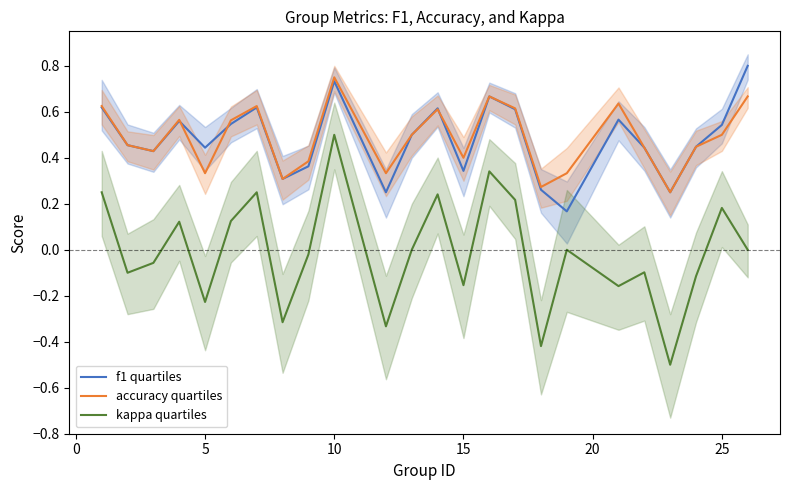

True or false: kappa quartiles and accuracy quartiles intersect in this chart.

False